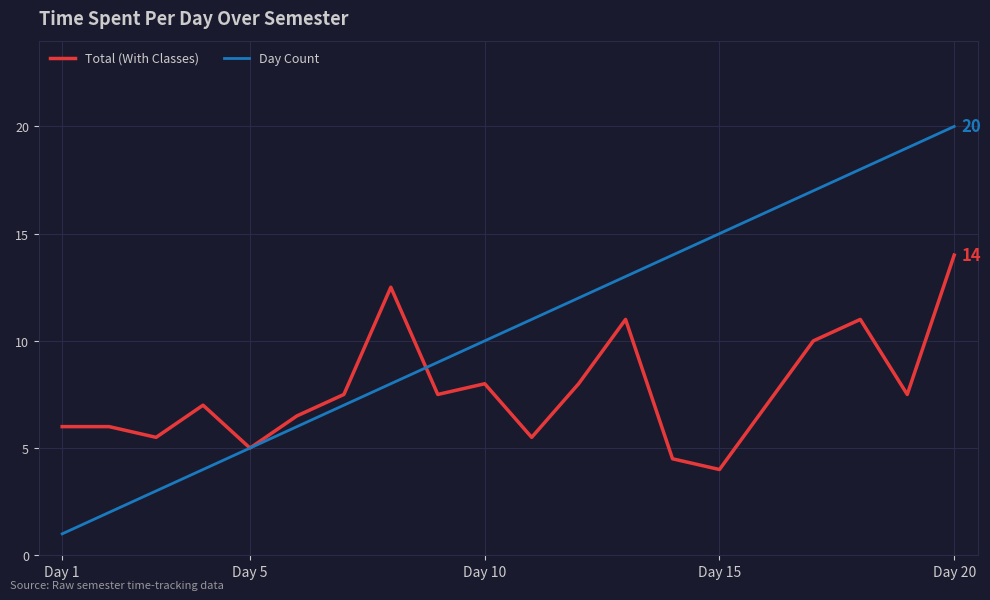

What is the sum of all Day Count values?

210.0